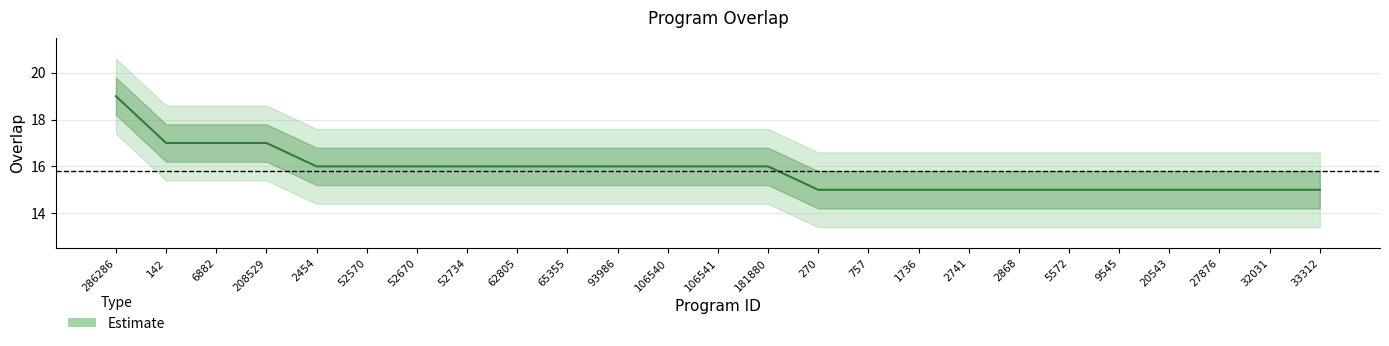

What is the sum of all values?

395